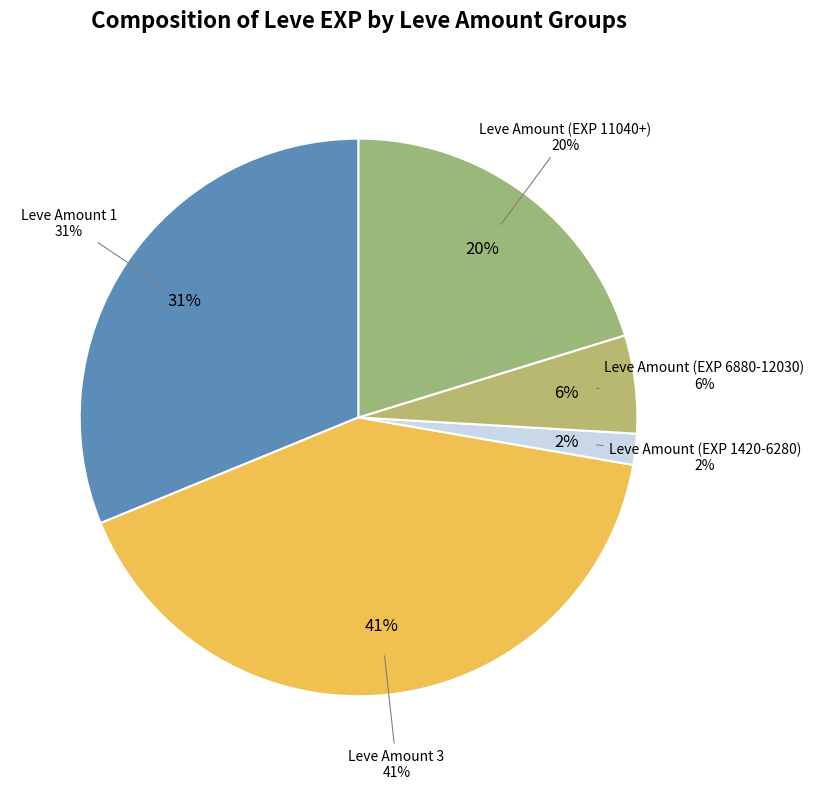

To the nearest percent, what is the combined percentage of 25 and 5?

26%